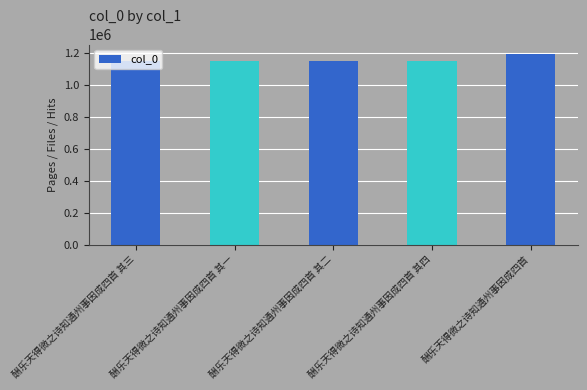

What is the average value?

1158295